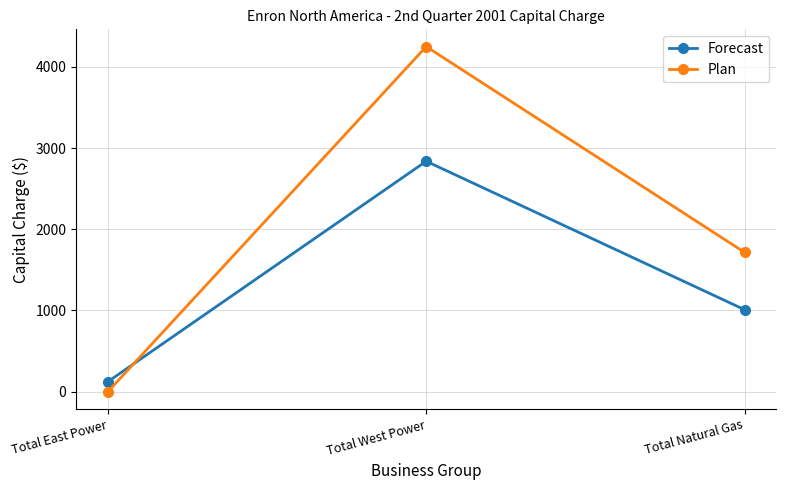

List the series in order of their overall mean, highest first.

Plan, Forecast